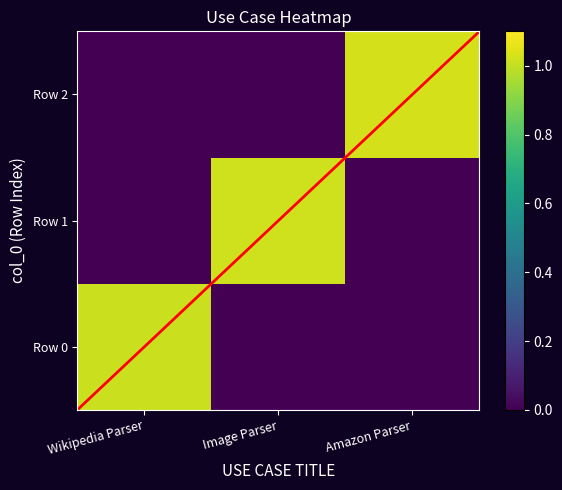

Which label corresponds to the smallest value in the chart?

Image Parser